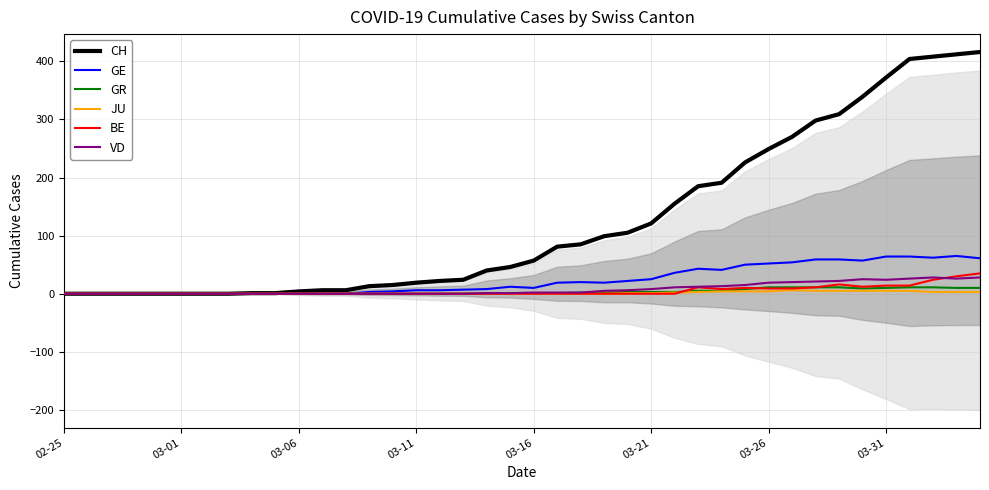

Reading left to right, extract all data points from this chart.

CH: 0	0	0	0	0	0	0	0	1	1	4	6	6	13	15	19	22	24	40	46	57	81	85	99	105	121	155	185	191	226	249	270	298	309	339	372	404	408	412	416
GE: 0	0	0	0	0	0	0	0	0	0	0	0	0	3	4	6	6	7	8	12	10	19	20	19	22	25	36	43	41	50	52	54	59	59	57	64	64	62	65	61
GR: 0	0	0	0	0	0	0	0	0	0	0	0	0	0	0	0	0	0	1	1	1	1	2	2	3	3	3	5	5	8	11	11	11	11	9	10	11	11	10	10
JU: 0	0	0	0	0	0	0	0	0	0	0	0	0	0	0	0	0	0	0	0	0	0	0	0	1	1	2	3	4	4	4	6	5	5	5	5	5	3	3	3
BE: 0	0	0	0	0	0	0	0	0	0	0	0	0	0	0	0	0	0	0	0	0	0	0	0	0	0	0	11	8	10	9	9	11	16	12	14	14	24	30	35
VD: 0	0	0	0	0	0	0	0	0	0	0	0	0	0	0	0	0	0	1	1	2	2	2	5	6	8	11	12	13	15	19	20	21	22	25	24	26	28	26	28